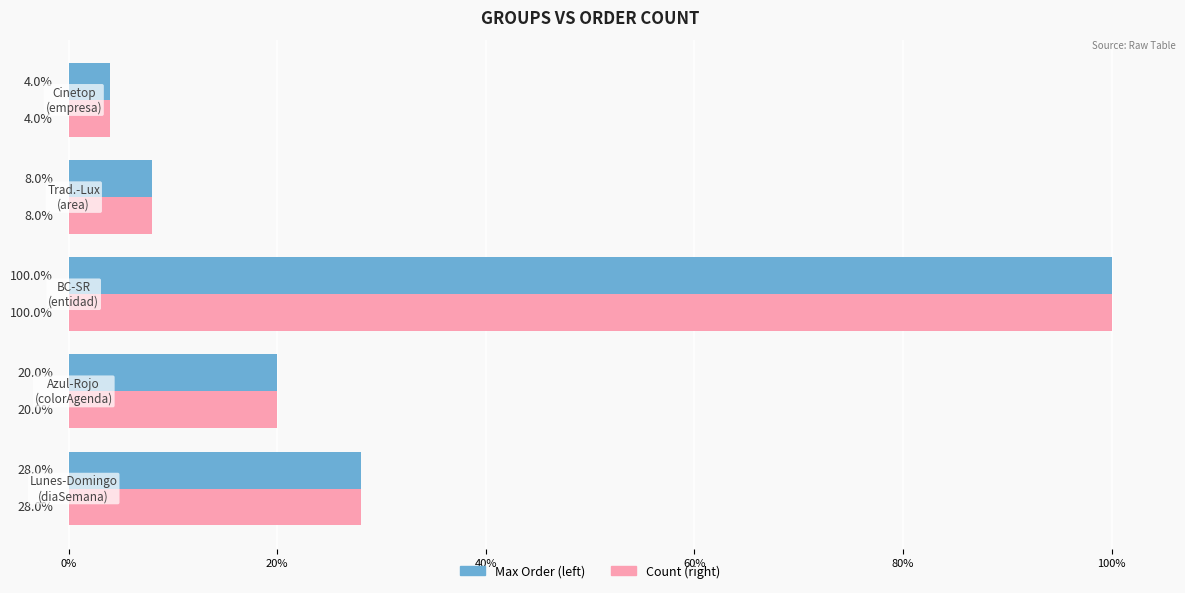

What is the maximum value for Max Order (left)?

100